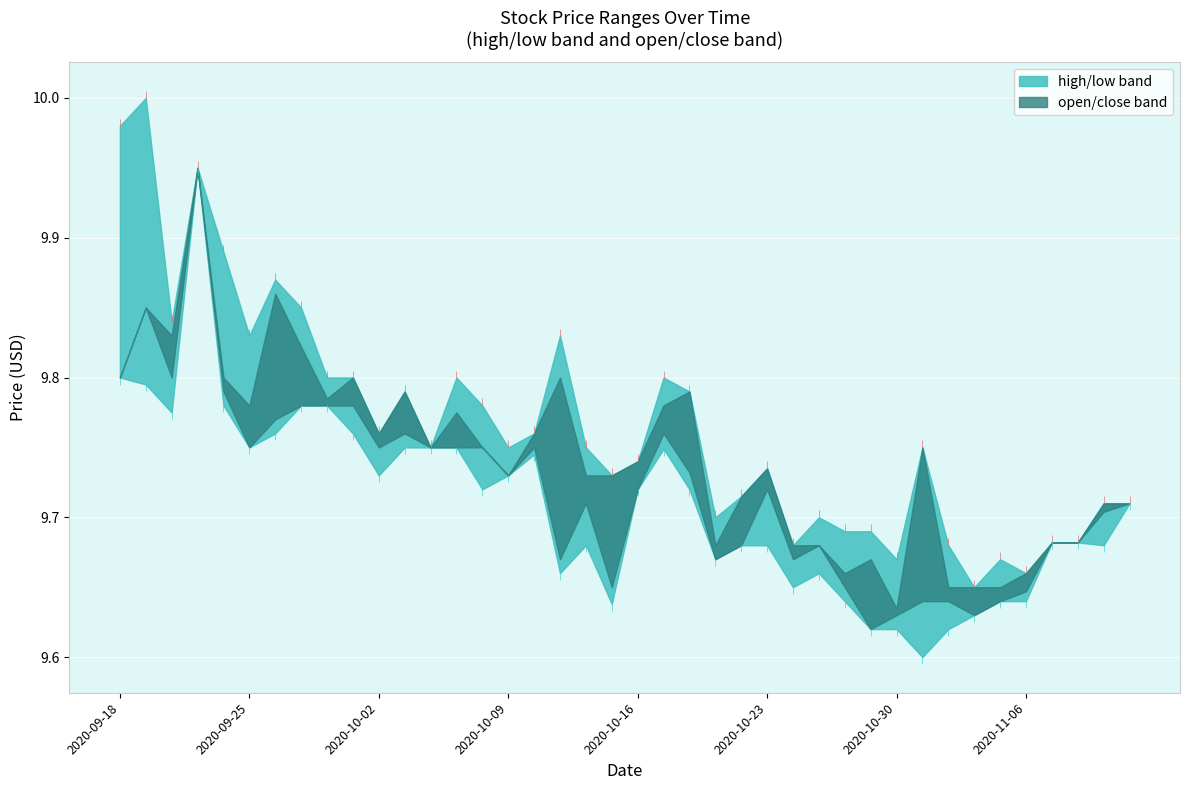

Which has a higher value, 16 or 21?

21